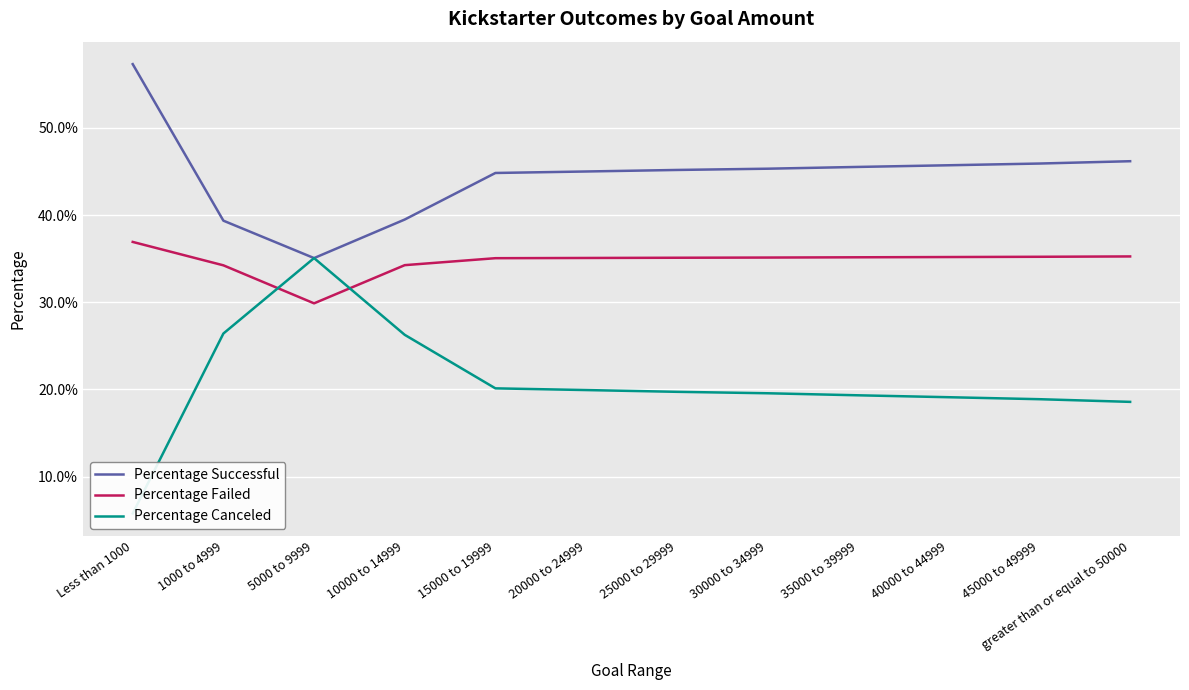

Reading right to left, transcribe all the data shown in this chart.

Percentage Successful: greater than or equal to 50000=0.5	45000 to 49999=0.5	40000 to 44999=0.5	35000 to 39999=0.5	30000 to 34999=0.5	25000 to 29999=0.5	20000 to 24999=0.4	15000 to 19999=0.4	10000 to 14999=0.4	5000 to 9999=0.4	1000 to 4999=0.4	Less than 1000=0.6
Percentage Failed: greater than or equal to 50000=0.4	45000 to 49999=0.4	40000 to 44999=0.4	35000 to 39999=0.4	30000 to 34999=0.4	25000 to 29999=0.4	20000 to 24999=0.4	15000 to 19999=0.4	10000 to 14999=0.3	5000 to 9999=0.3	1000 to 4999=0.3	Less than 1000=0.4
Percentage Canceled: greater than or equal to 50000=0.2	45000 to 49999=0.2	40000 to 44999=0.2	35000 to 39999=0.2	30000 to 34999=0.2	25000 to 29999=0.2	20000 to 24999=0.2	15000 to 19999=0.2	10000 to 14999=0.3	5000 to 9999=0.4	1000 to 4999=0.3	Less than 1000=0.1